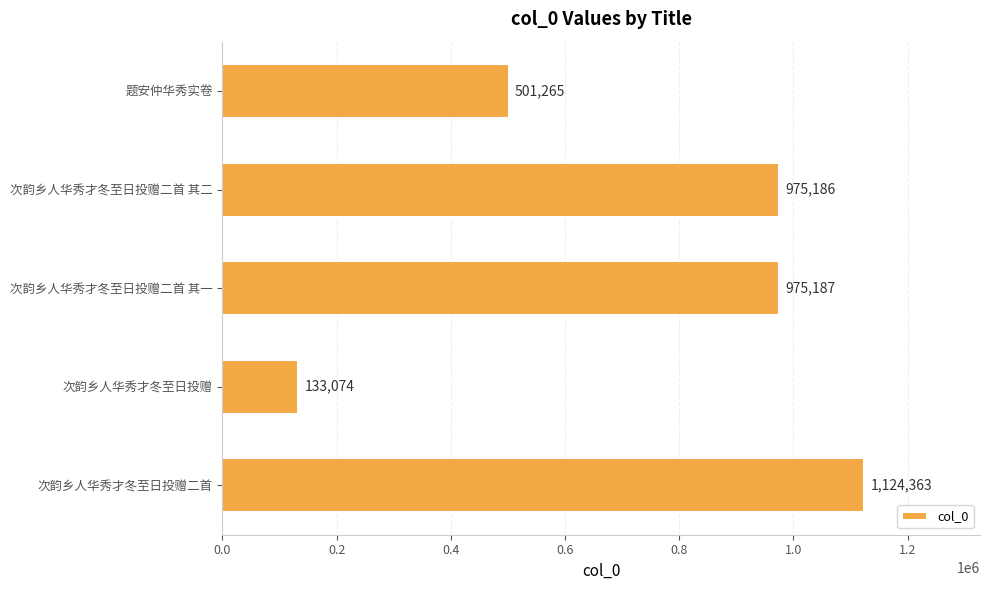

What is the average value?

741815